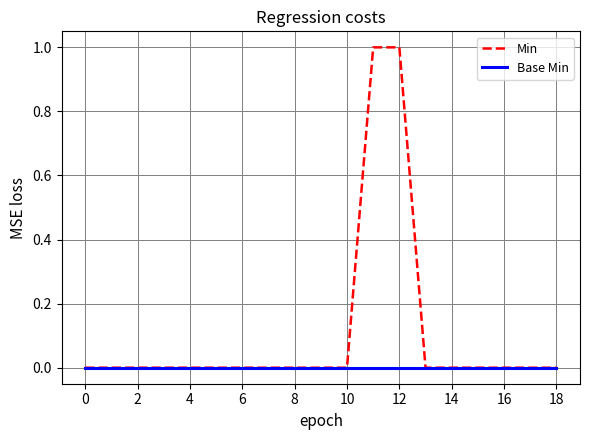

Which series has the widest spread of values?

Min